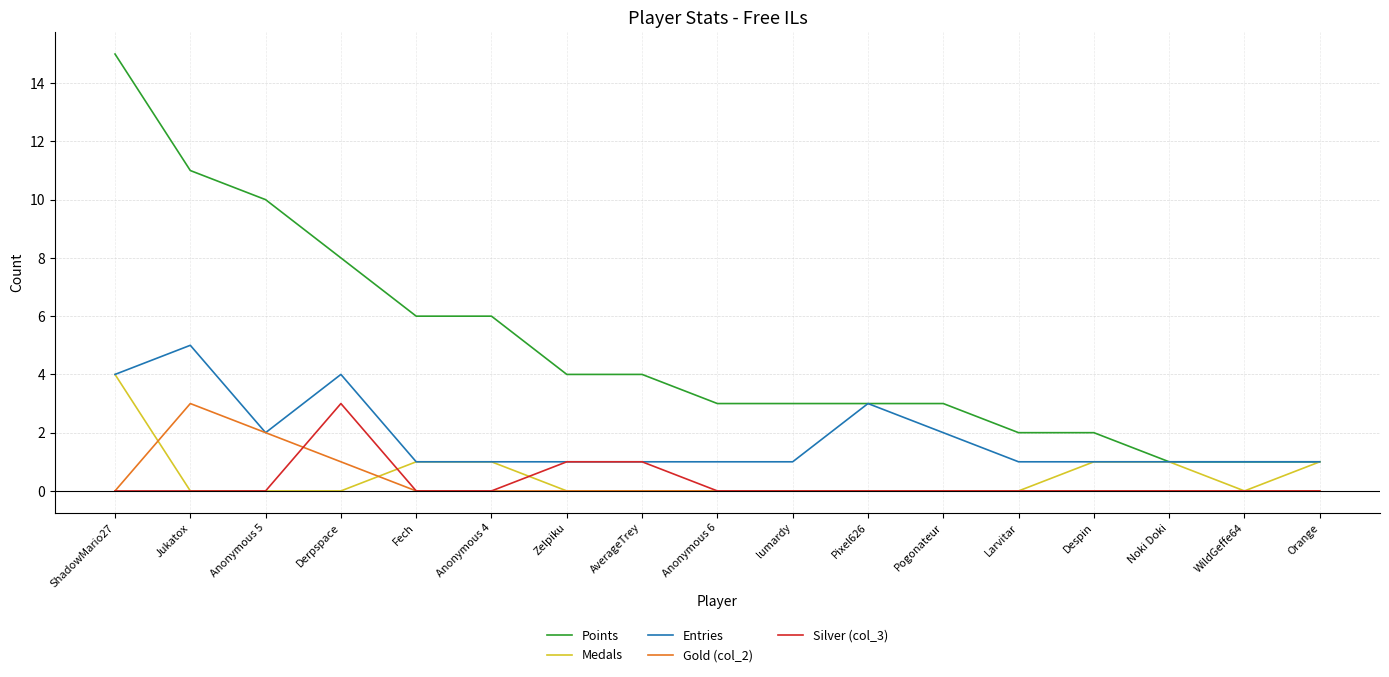

What is the highest value of the Medals series?

4